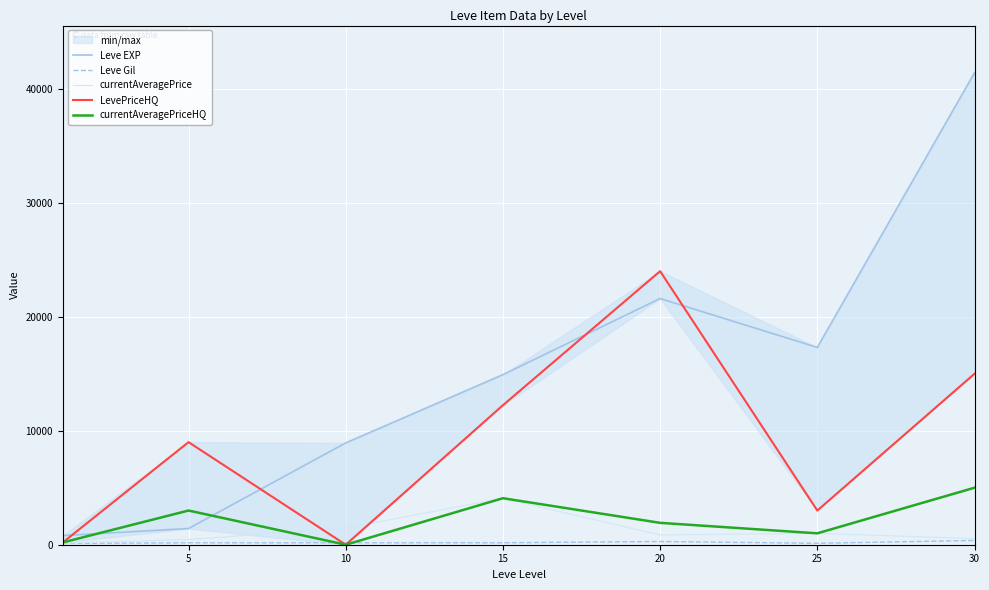

Which category has the lowest value across all series?

10